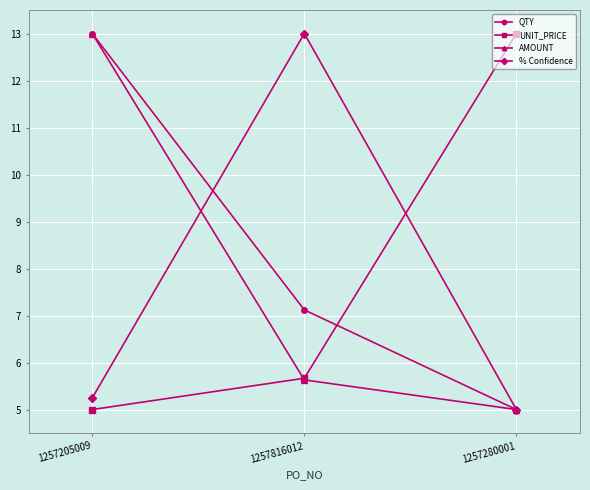

What is the difference between the highest and lowest values at 1257205009?

8.0